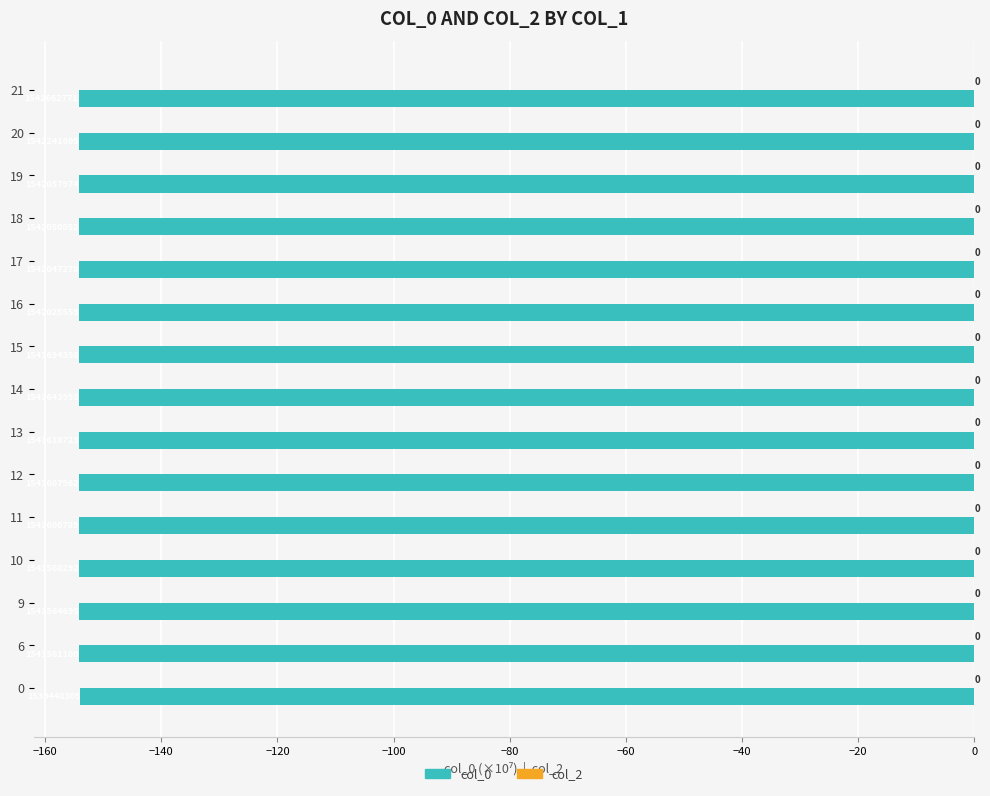

Does the chart contain any negative values?

Yes